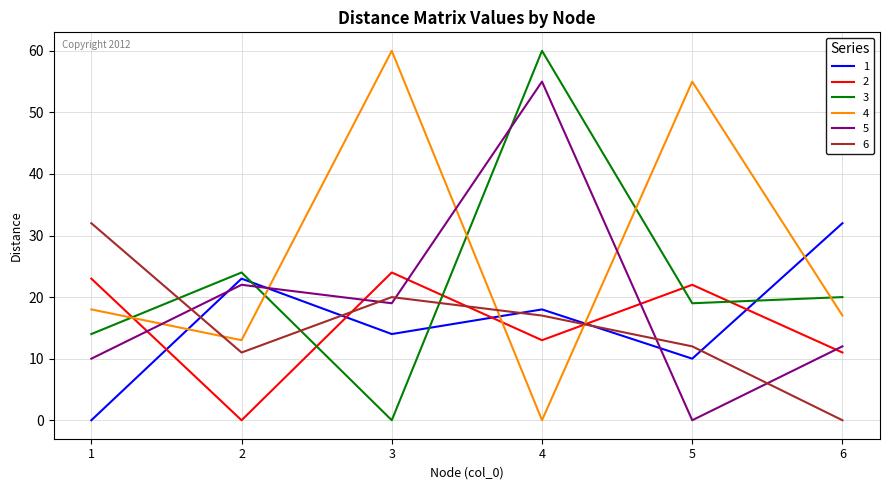

Reading left to right, extract all data points from this chart.

1: 1=0	2=23	3=14	4=18	5=10	6=32
2: 1=23	2=0	3=24	4=13	5=22	6=11
3: 1=14	2=24	3=0	4=60	5=19	6=20
4: 1=18	2=13	3=60	4=0	5=55	6=17
5: 1=10	2=22	3=19	4=55	5=0	6=12
6: 1=32	2=11	3=20	4=17	5=12	6=0